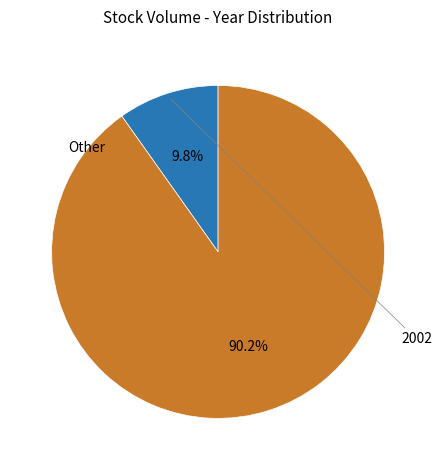

To the nearest percent, what is the difference between the largest and smallest slice percentages?

80%